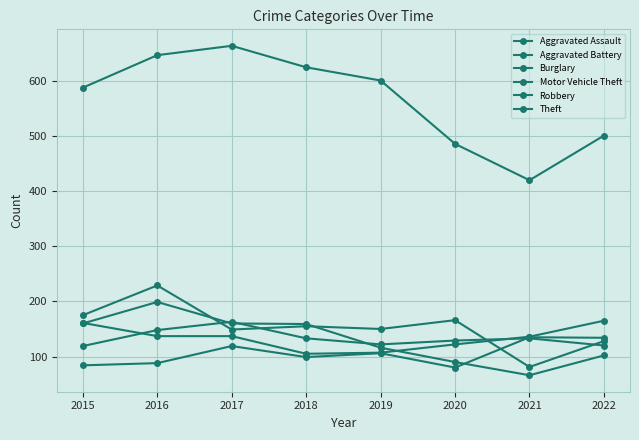

True or false: Theft has a value of 132 at 2021.

False